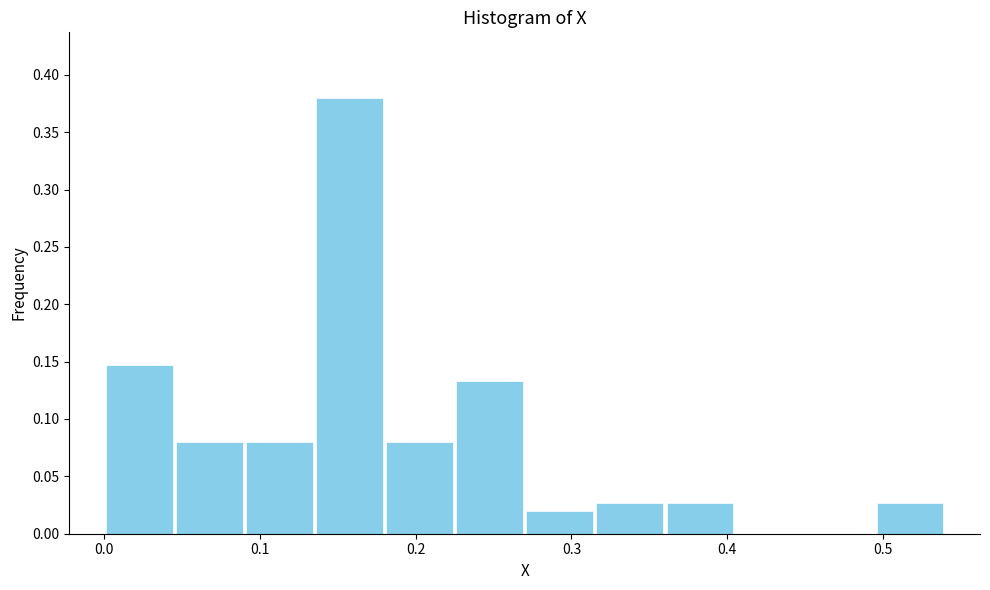

Reading left to right, transcribe this chart: for each bar, give the range it covers on the x-axis and its height. Neither the bar edges nor the heights are printed on the chart, so give them approximately, as read against the axes.

0.000 to 0.045: 0.145
0.045 to 0.090: 0.080
0.090 to 0.135: 0.080
0.135 to 0.180: 0.380
0.180 to 0.225: 0.080
0.225 to 0.270: 0.135
0.270 to 0.315: 0.020
0.315 to 0.360: 0.025
0.360 to 0.405: 0.025
0.405 to 0.450: 0
0.450 to 0.495: 0
0.495 to 0.540: 0.025